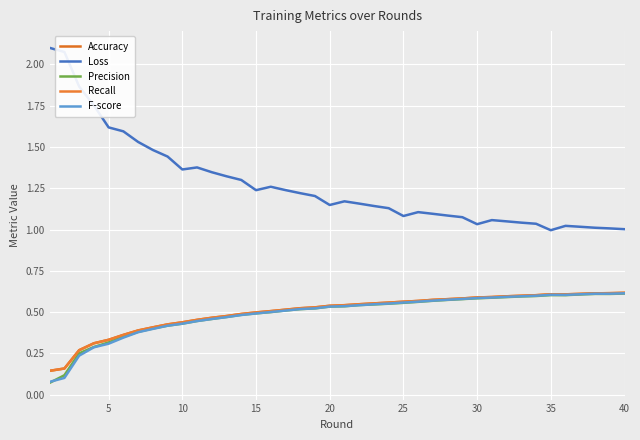

What is the difference between the maximum and minimum values in the Loss series?

1.1